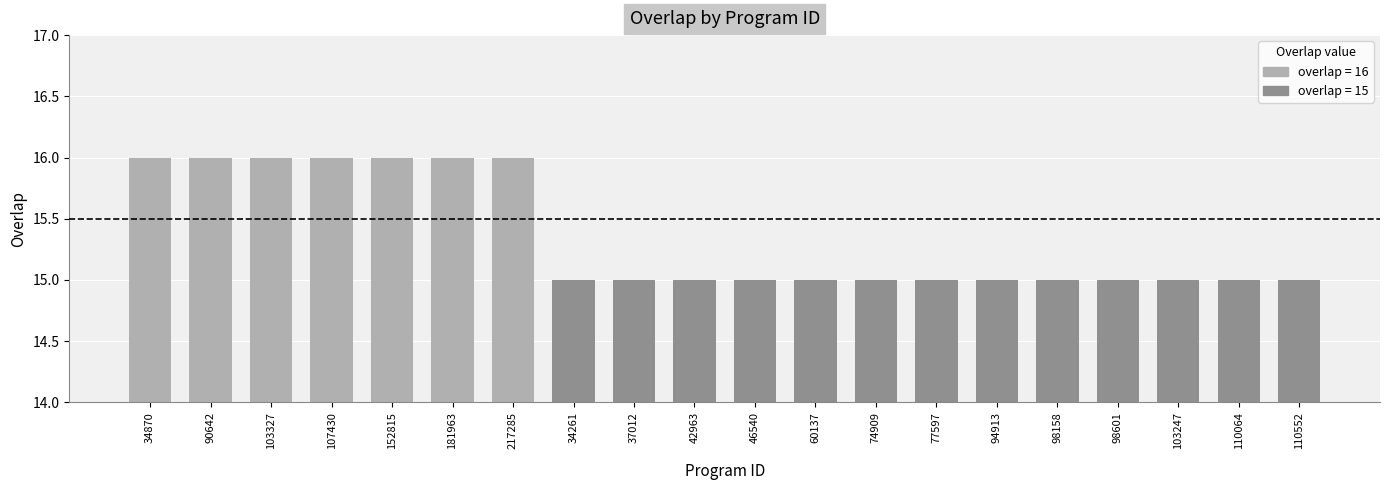

Between 77597 and 37012, which is larger?

77597